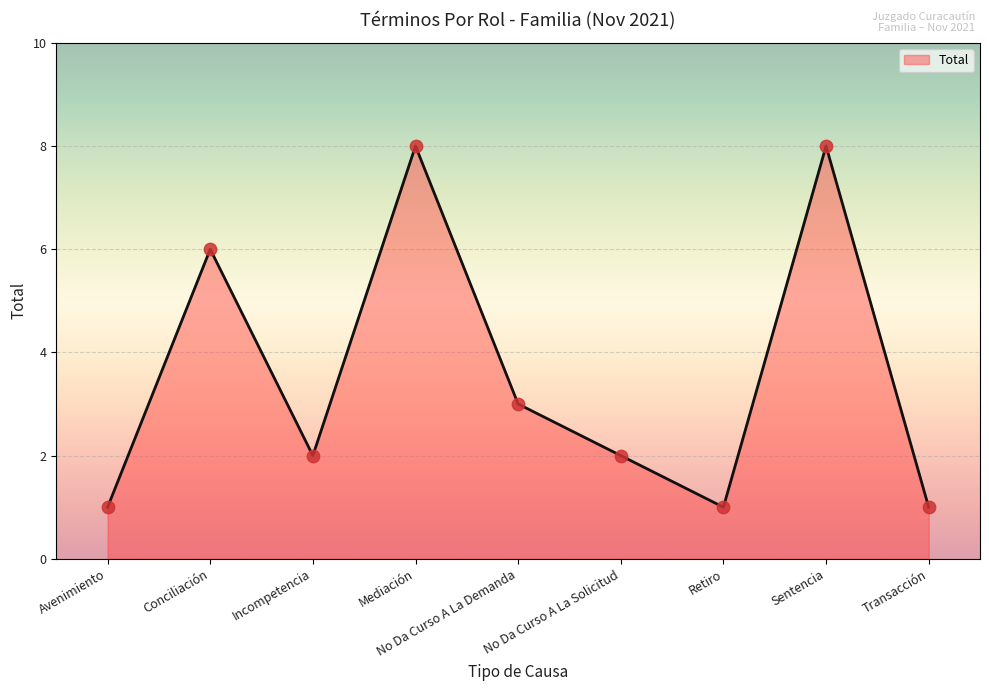

What is the change in value from No Da Curso A La Demanda to Retiro?

-2